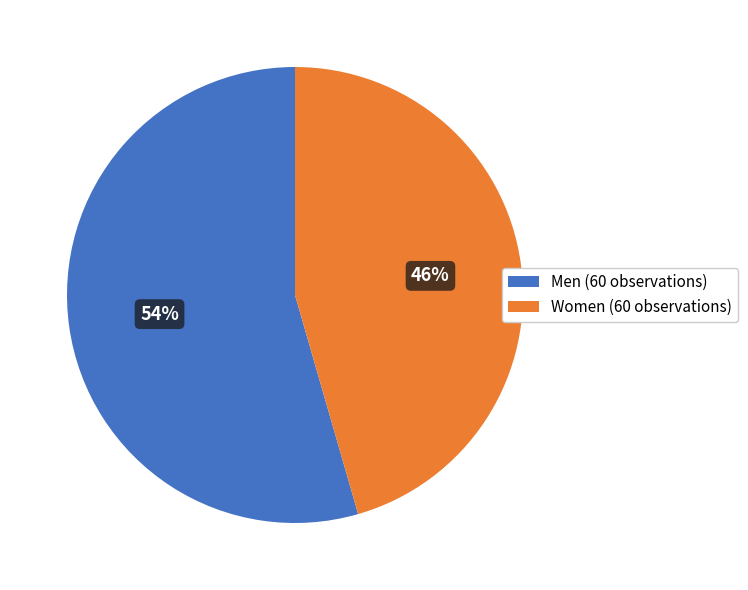

What is the ratio of the value at Men (60 observations) to the value at Women (60 observations)?

1.2